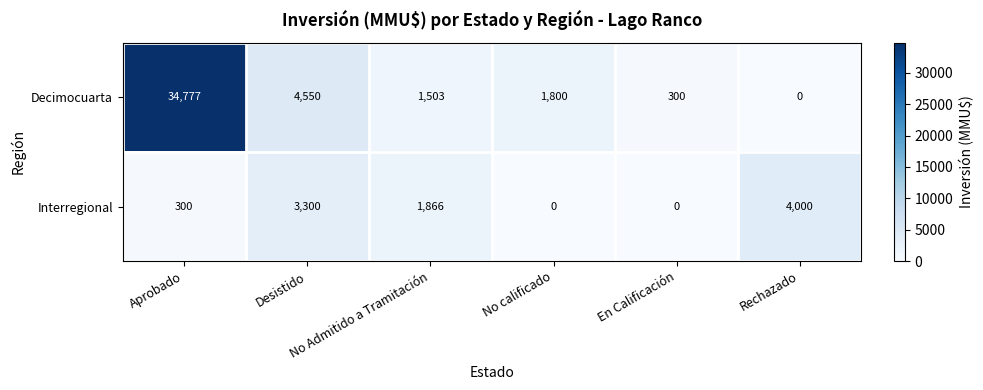

Which series has the largest total across all categories?

Decimocuarta